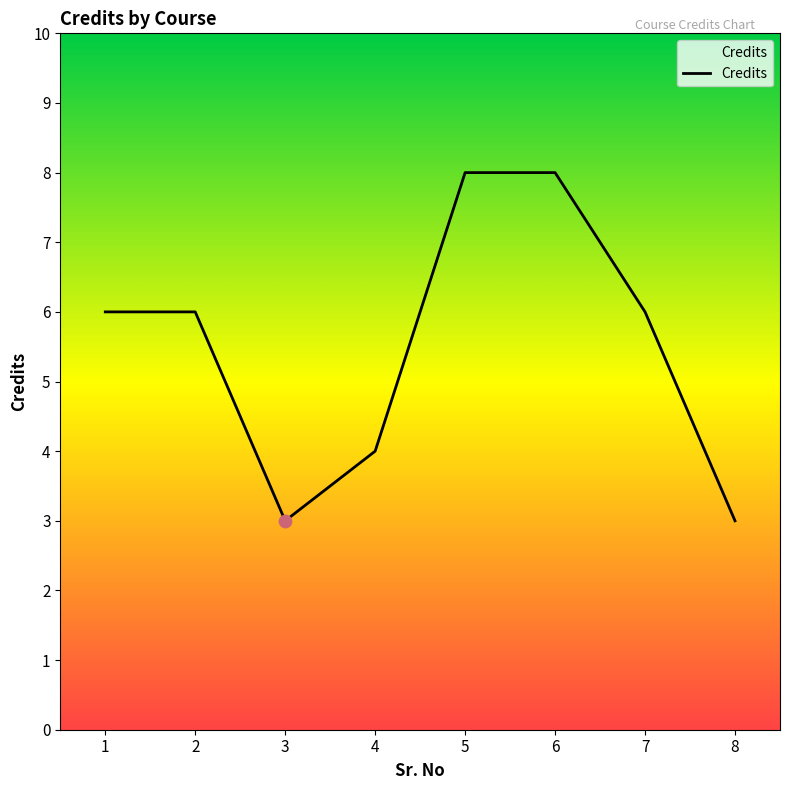

Which has a higher value, 6 or 4?

6